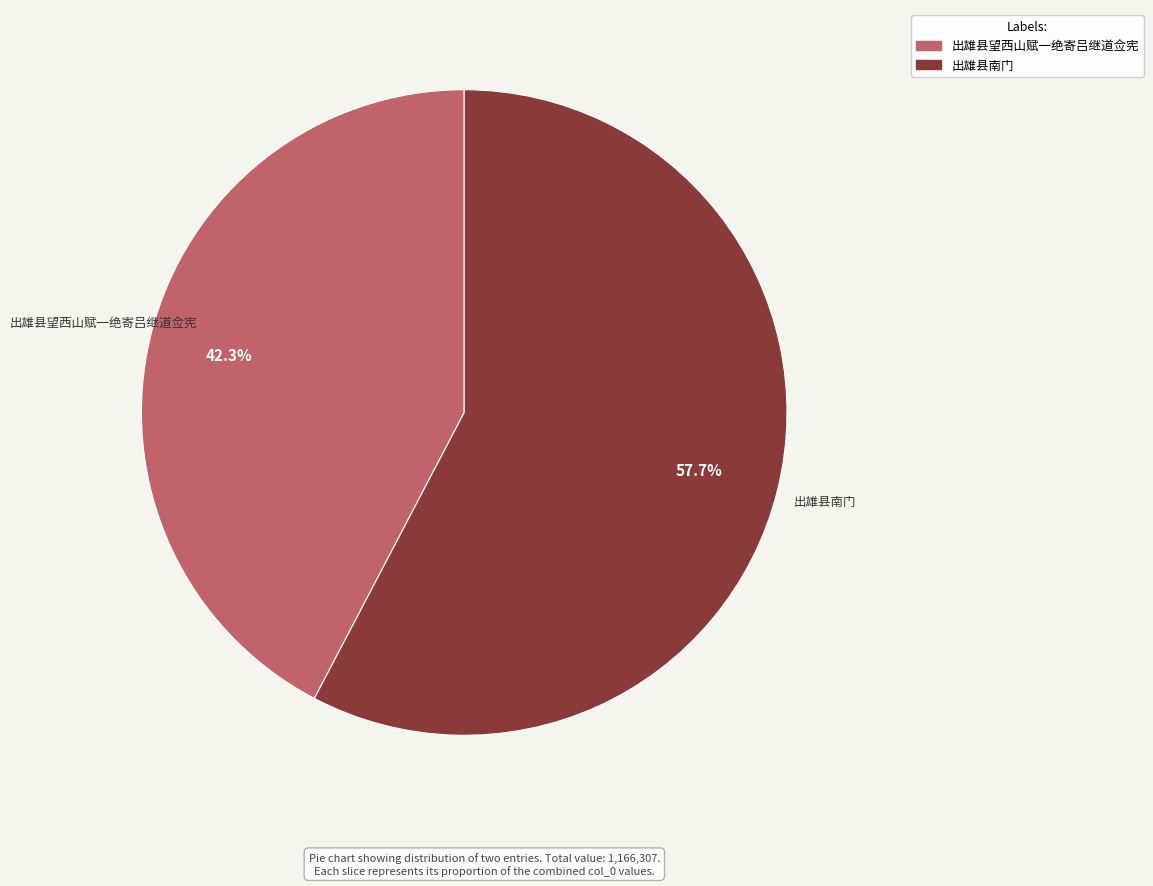

To the nearest percent, what is the combined percentage of 出雄县南门 and 出雄县望西山赋一绝寄吕继道佥宪?

100%